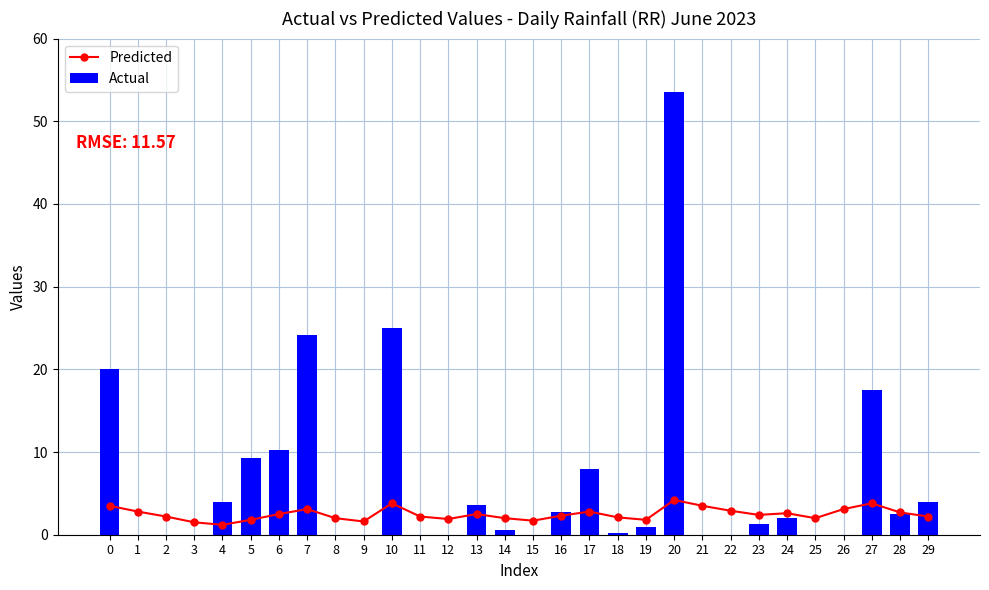

Which label corresponds to the largest value in the chart?

20